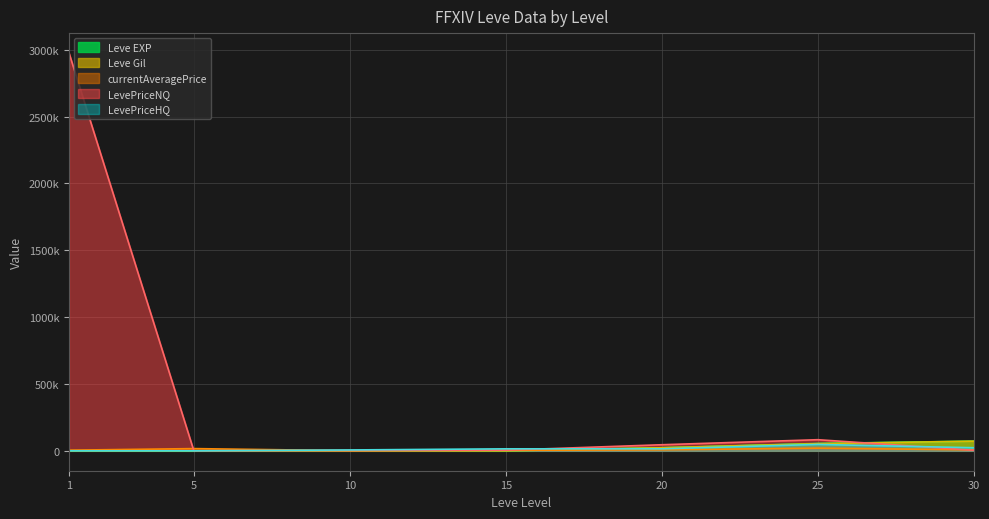

At which category is the sum across all series the highest?

1